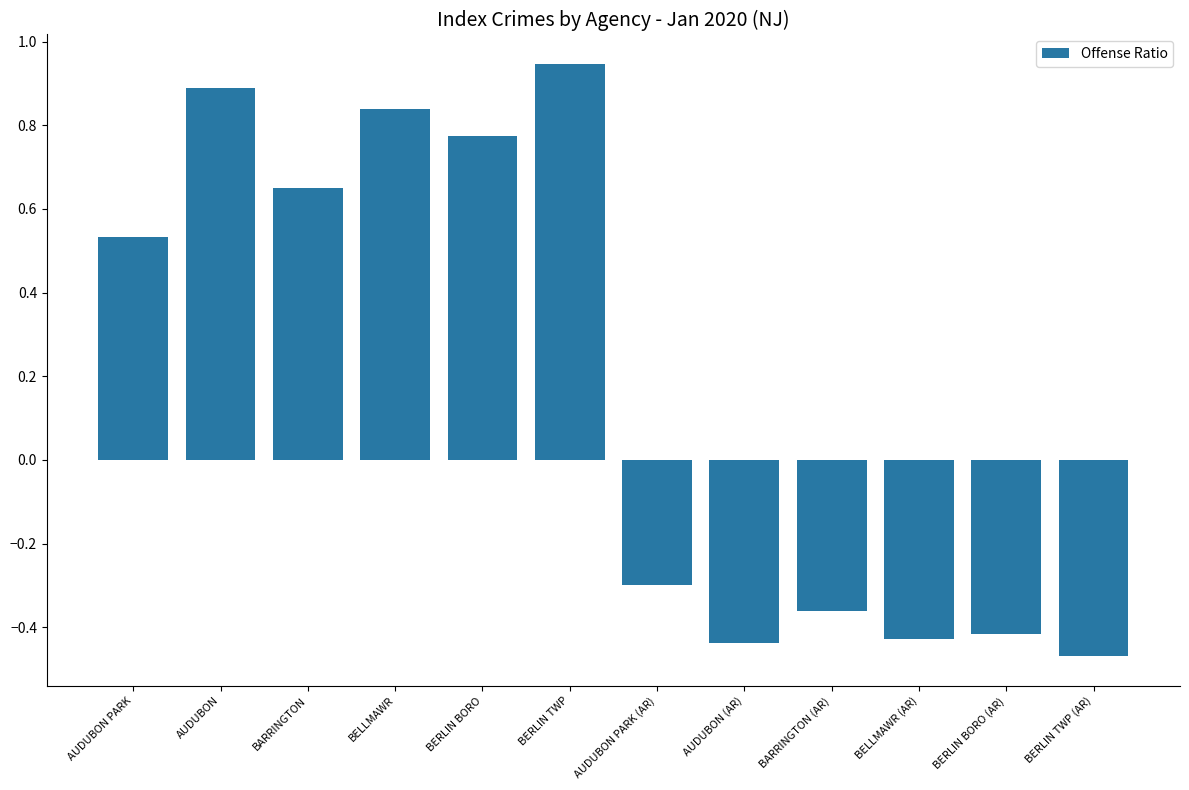

What is the change in value from AUDUBON PARK (AR) to BERLIN BORO (AR)?

-0.1